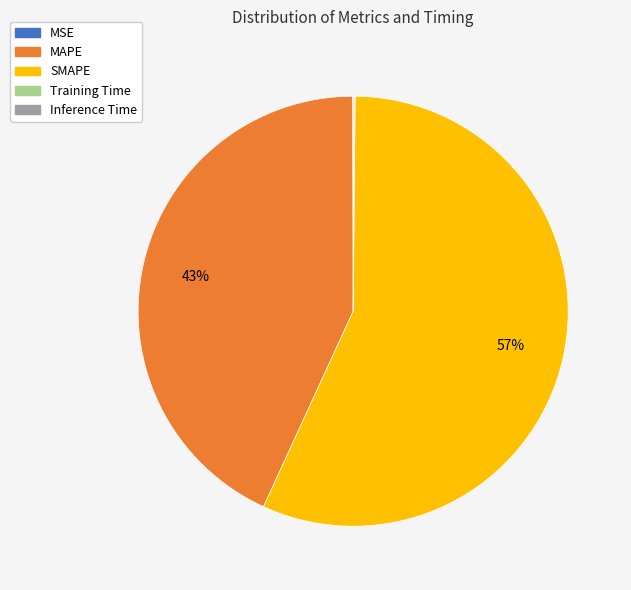

What is the largest slice in the pie chart?

SMAPE